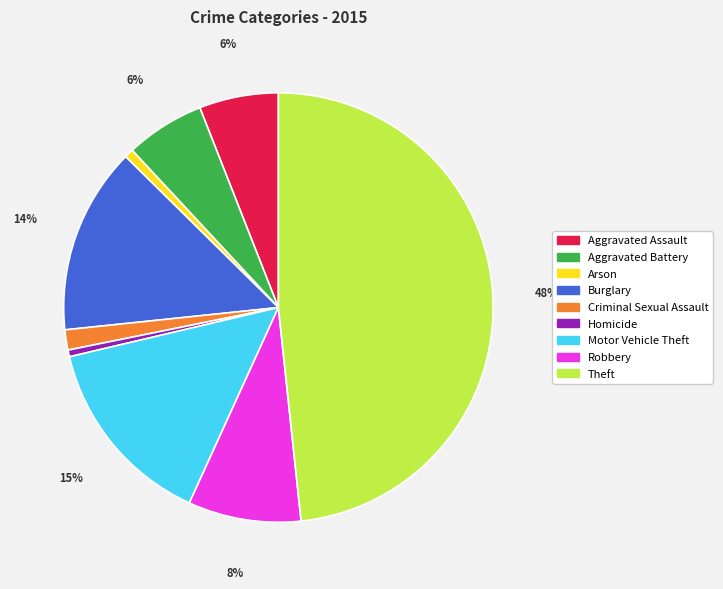

What percentage is the Aggravated Battery slice, to the nearest percent?

6%